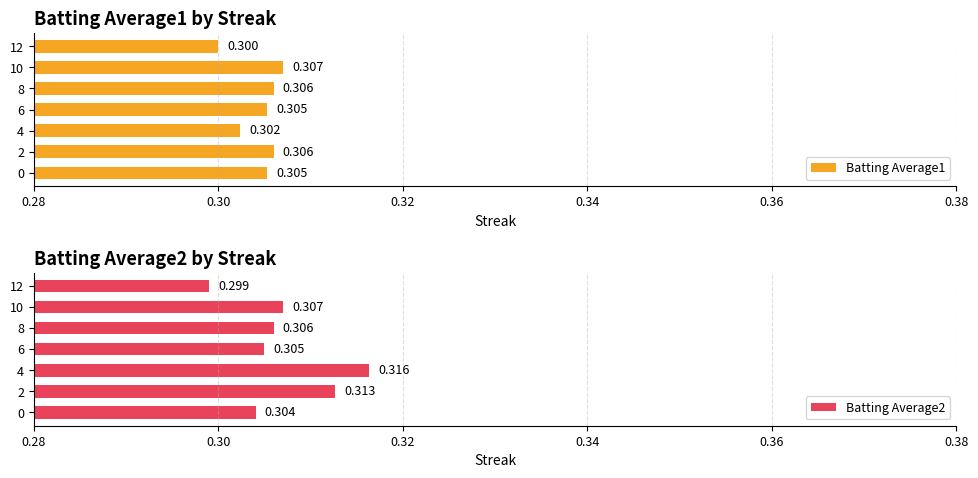

At 2, list the series in order from smallest to largest.

Batting Average1, Batting Average2